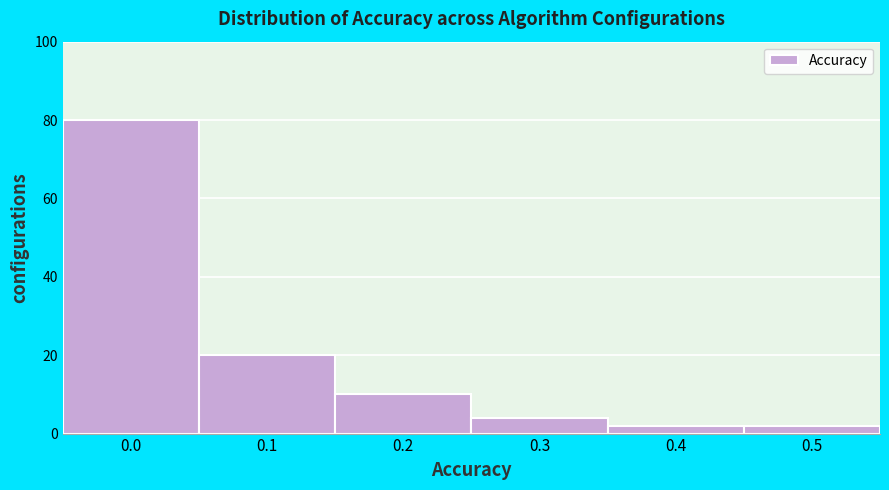

Reading left to right, list all the values displayed in this chart.

80	20	10	4	2	2